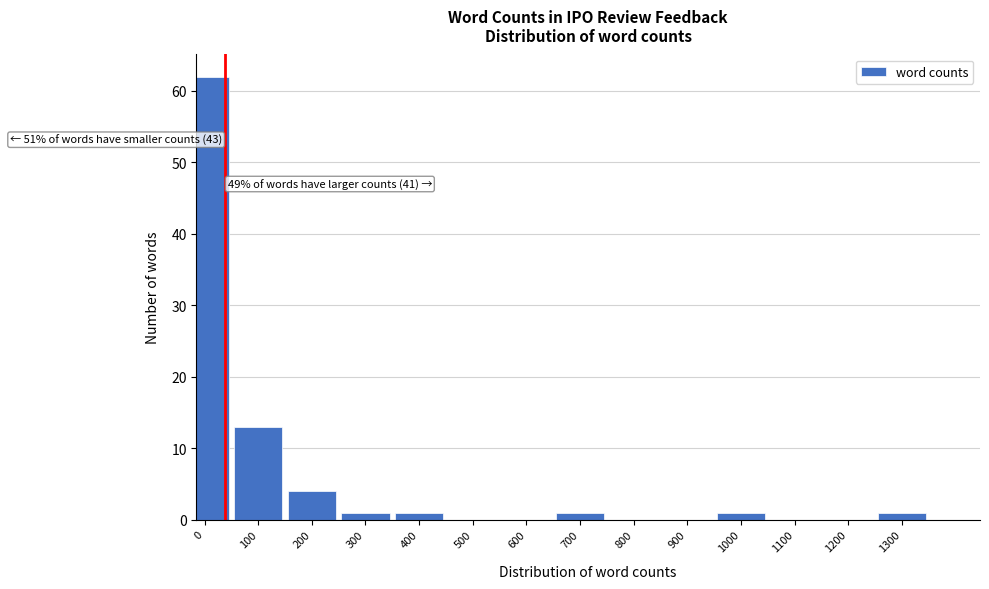

Reading left to right, what are all the values shown in this chart?

0=62	100=13	200=4	300=1	400=1	500=0	600=0	700=1	800=0	900=0	1000=1	1100=0	1200=0	1300=1